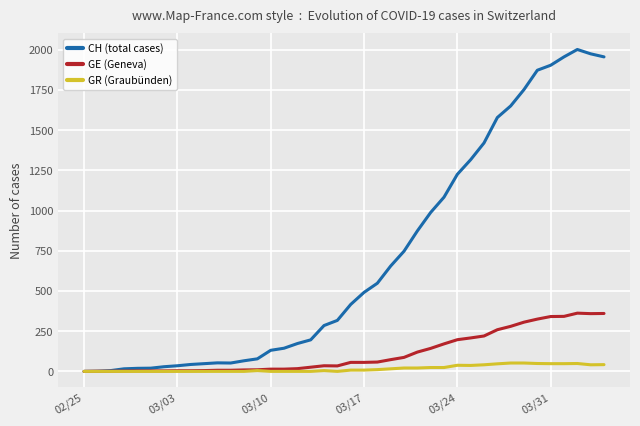

Which series has the widest spread of values?

CH (total cases)